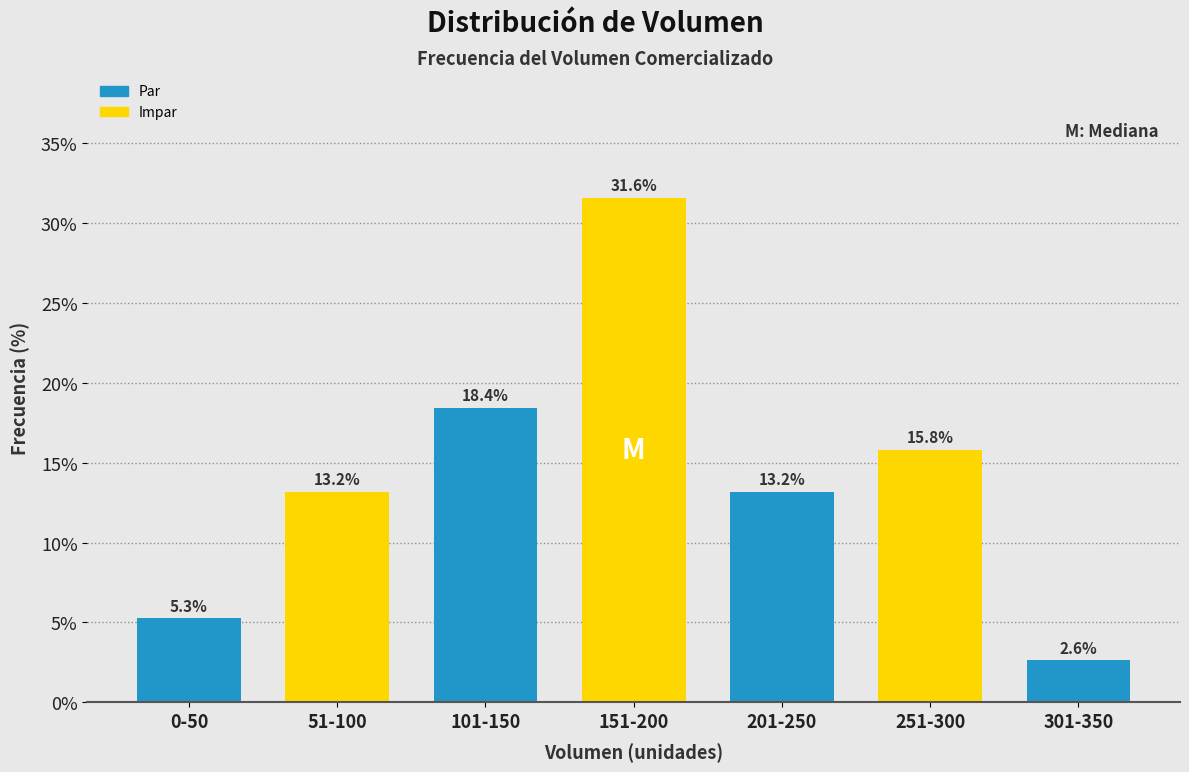

Reading right to left, extract all data points from this chart.

301-350=2.6	251-300=15.8	201-250=13.2	151-200=31.6	101-150=18.4	51-100=13.2	0-50=5.3